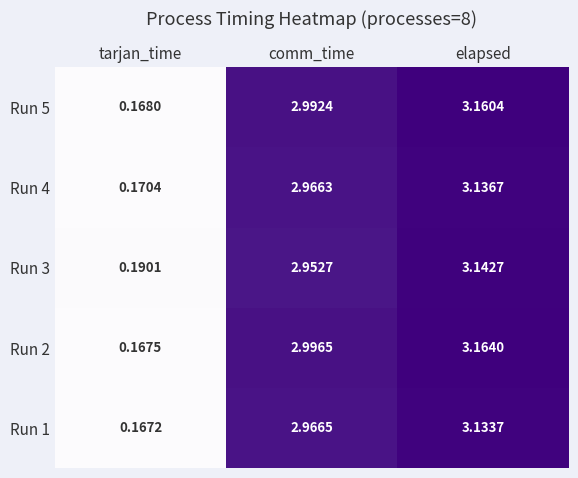

List the labels in order of Run 4 value, largest first.

elapsed, comm_time, tarjan_time